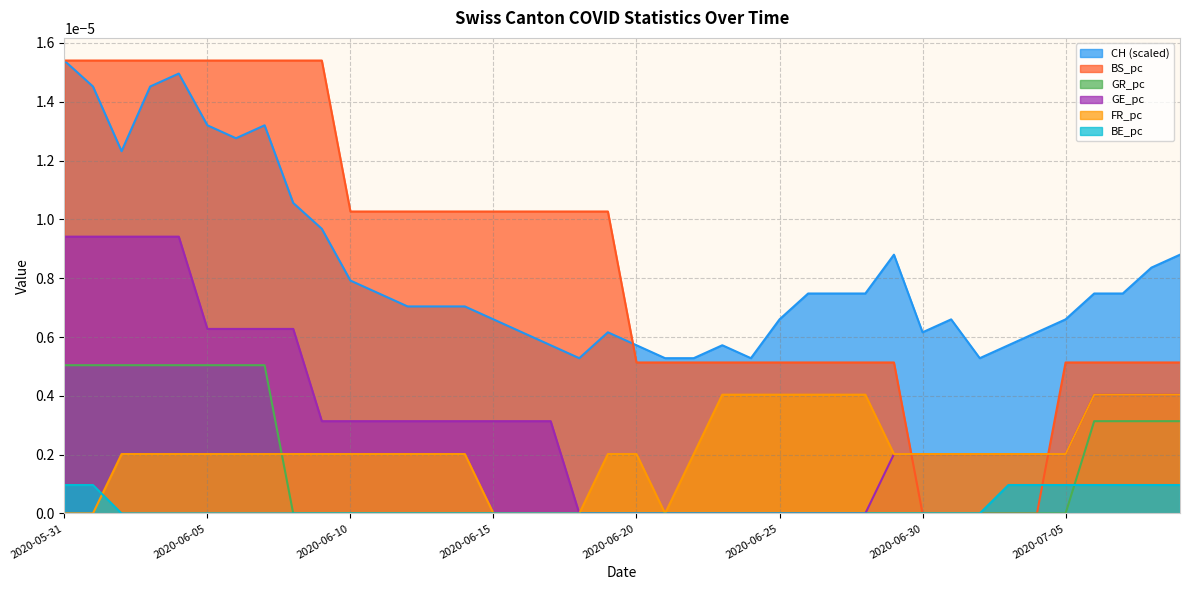

Is the value of BE_pc at 2020-06-18 greater than the value of FR_pc at 2020-06-14?

No